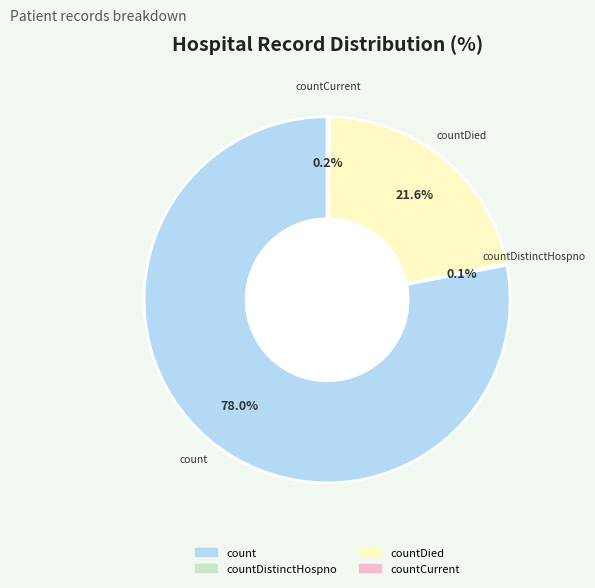

Does any single category account for the majority?

Yes